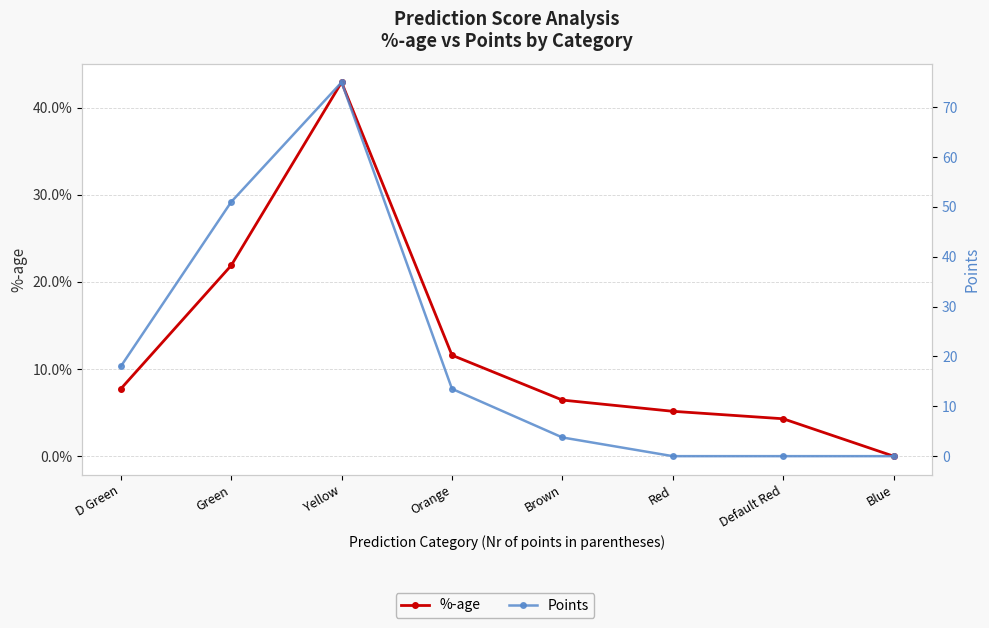

Which series has the widest spread of values?

Points